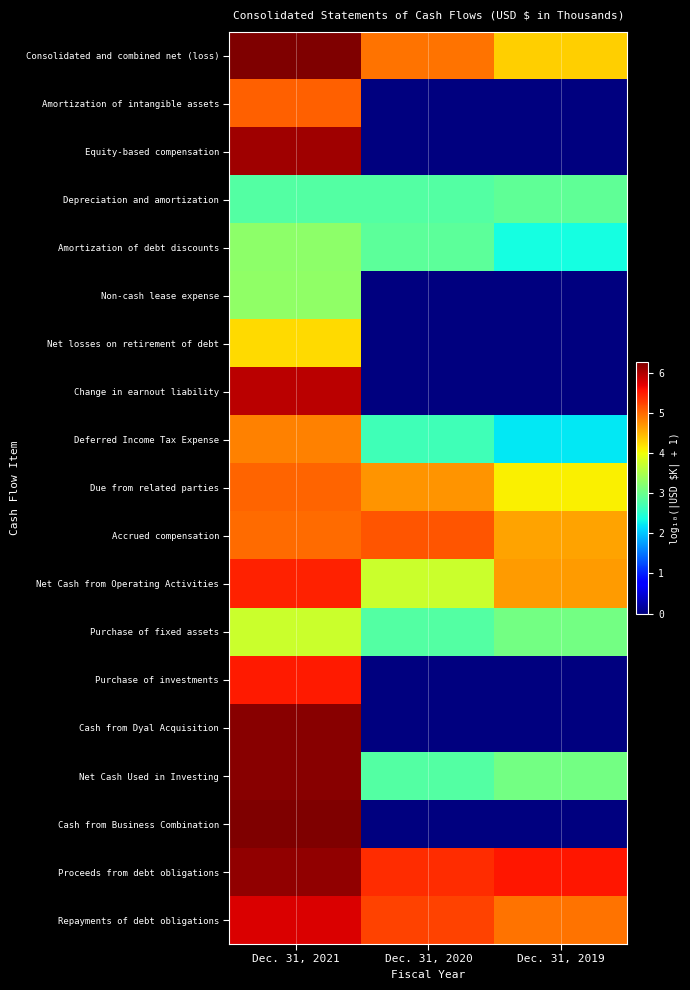

At which category is the sum across all series the highest?

Dec. 31, 2021